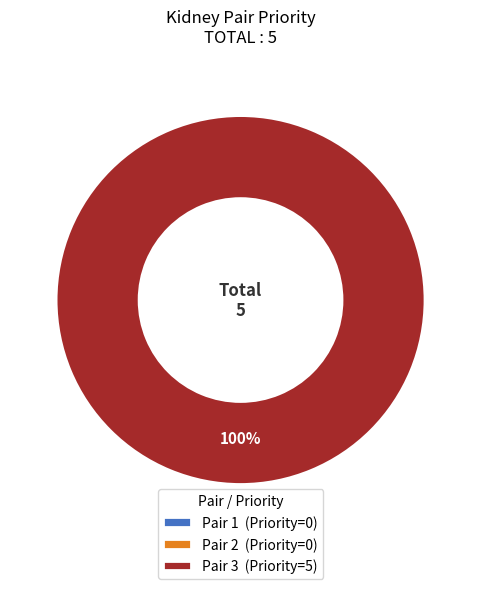

Which slice is the smallest?

Pair 1